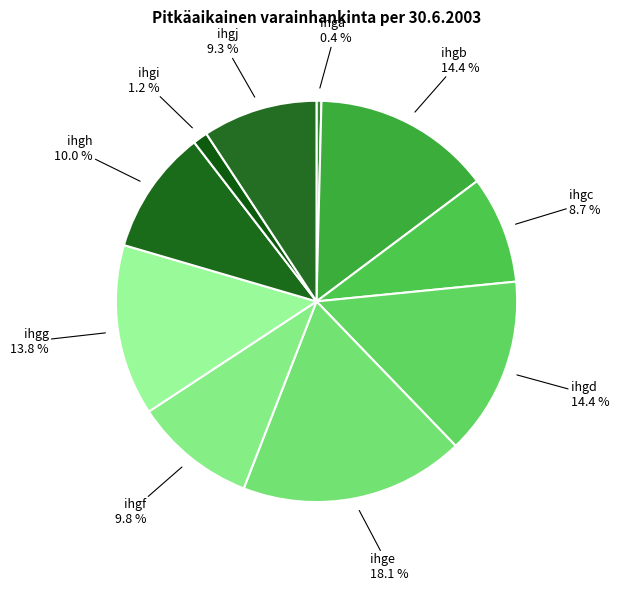

To the nearest percent, what is the average slice percentage?

10%